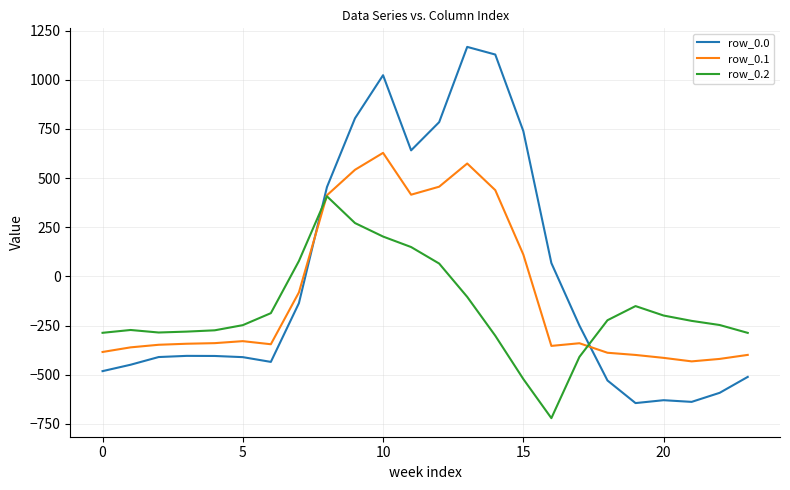

What is the highest value of the row_0.1 series?

628.1